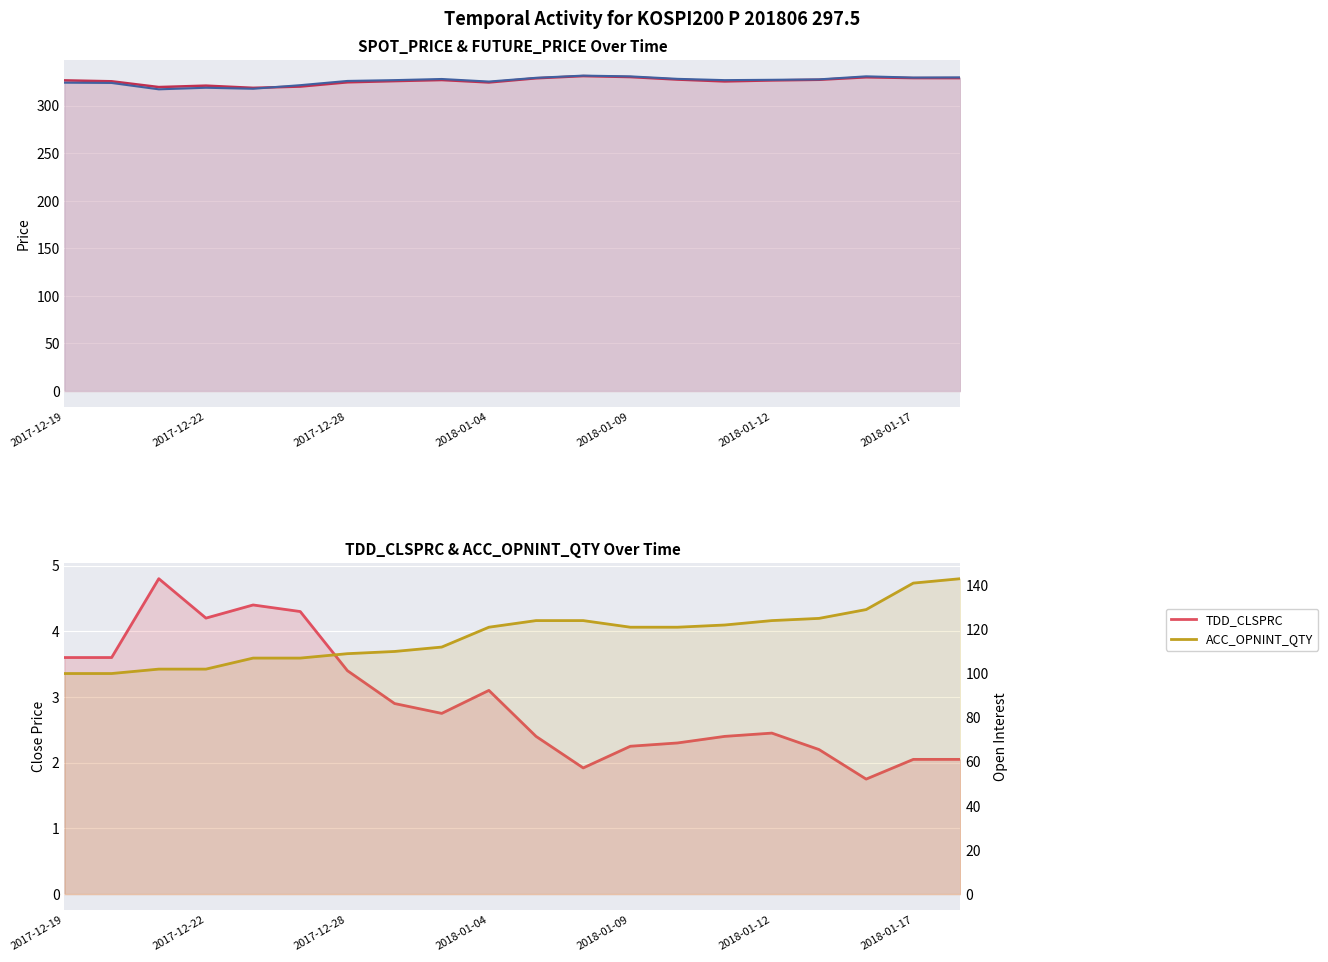

What is the difference between the second highest and second lowest values in the FUTURE_PRICE_line series?

13.1